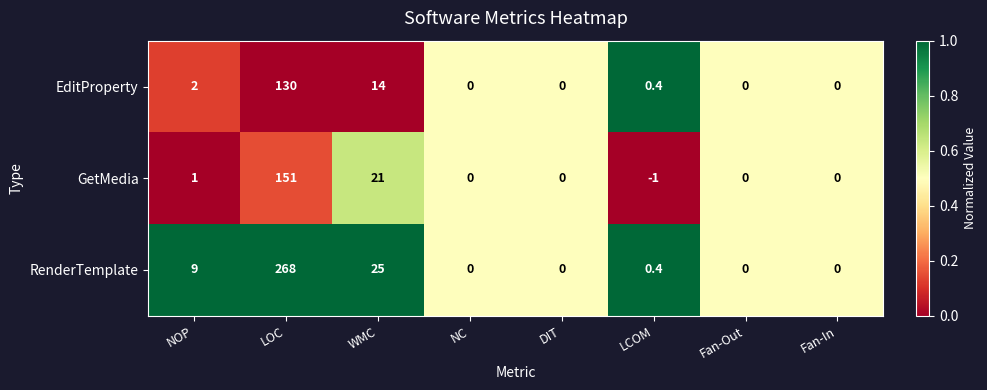

Reading left to right, what are all the values shown in this chart?

EditProperty: NOP=2.0	LOC=130.0	WMC=14.0	NC=0.0	DIT=0.0	LCOM=0.4	Fan-Out=0.0	Fan-In=0.0
GetMedia: NOP=1.0	LOC=151.0	WMC=21.0	NC=0.0	DIT=0.0	LCOM=-1.0	Fan-Out=0.0	Fan-In=0.0
RenderTemplate: NOP=9.0	LOC=268.0	WMC=25.0	NC=0.0	DIT=0.0	LCOM=0.4	Fan-Out=0.0	Fan-In=0.0